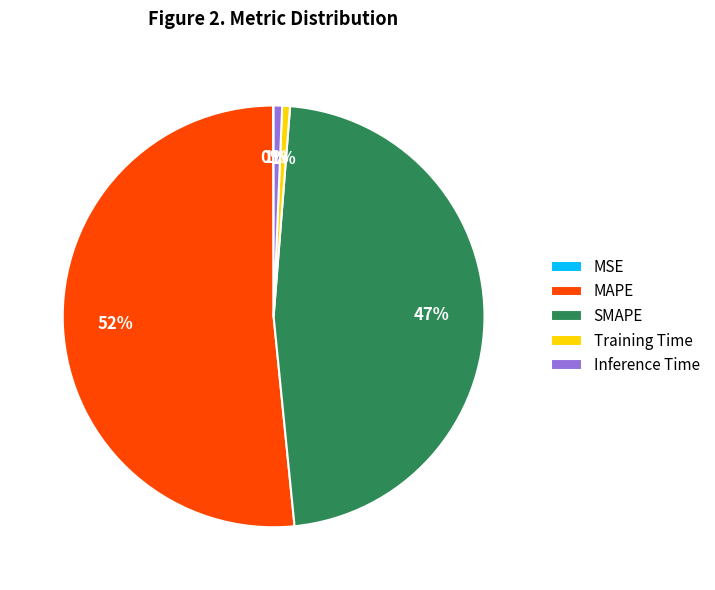

To the nearest percent, what is the combined percentage of MAPE and Inference Time?

52%